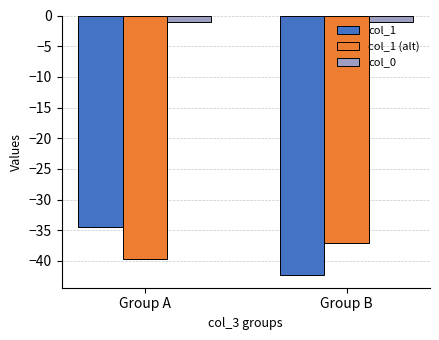

Between Group A and Group B, which series saw the biggest shift?

col_1